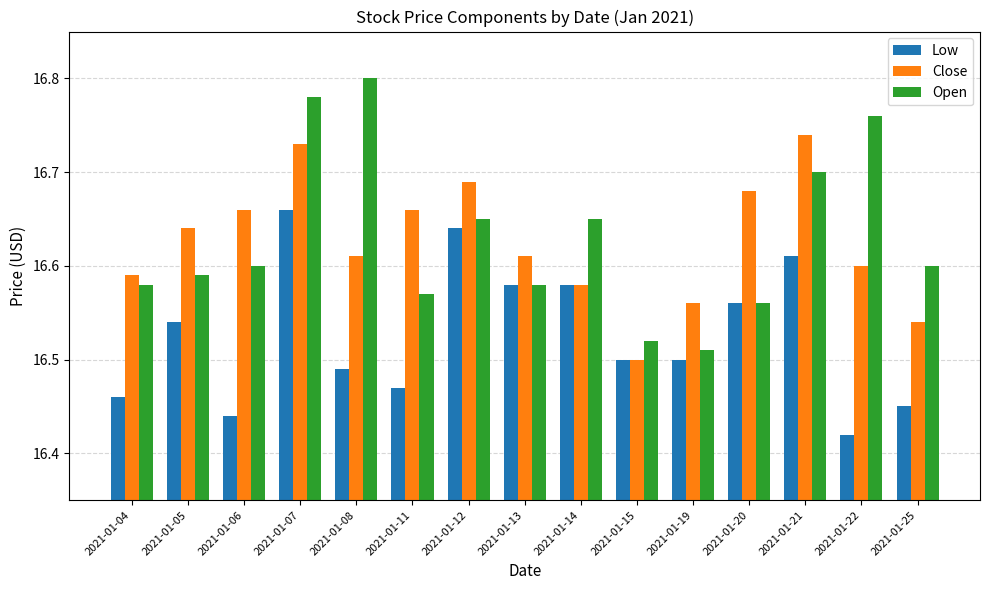

True or false: Close has a value of 16.6 at 2021-01-22.

True